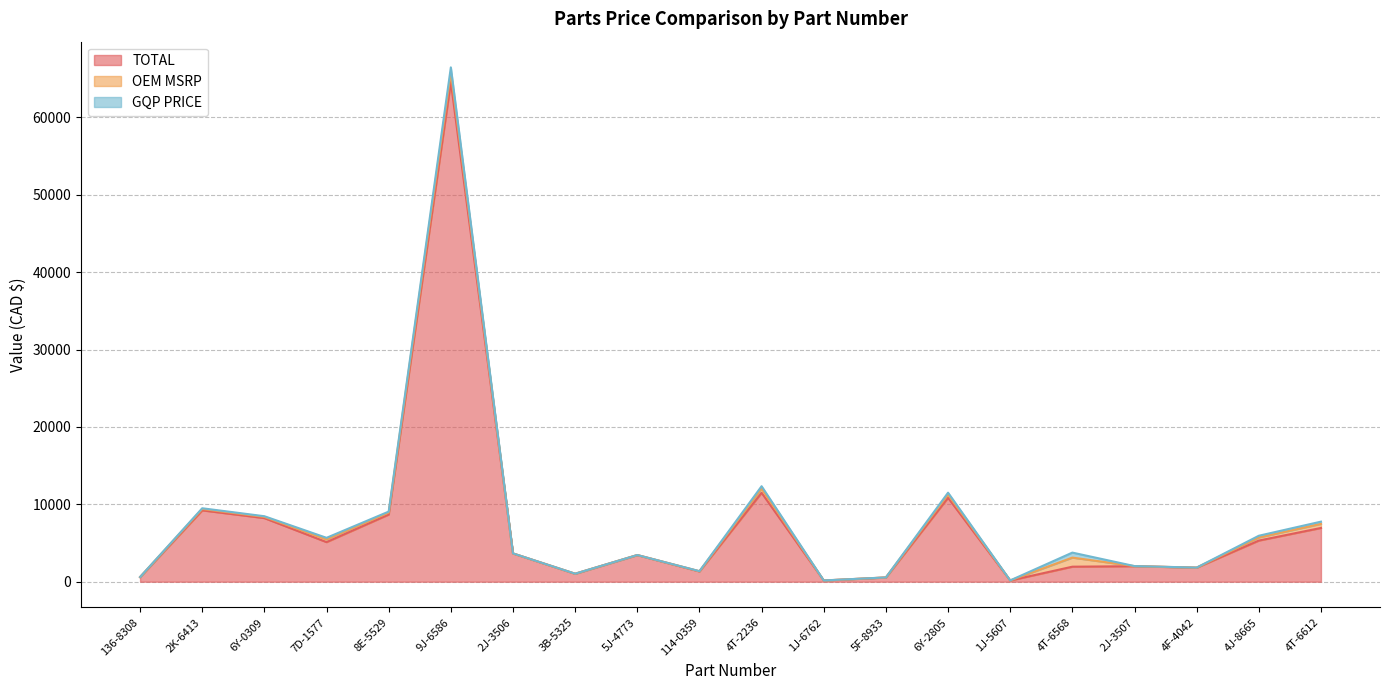

Which category has the lowest value across all series?

2J-3506